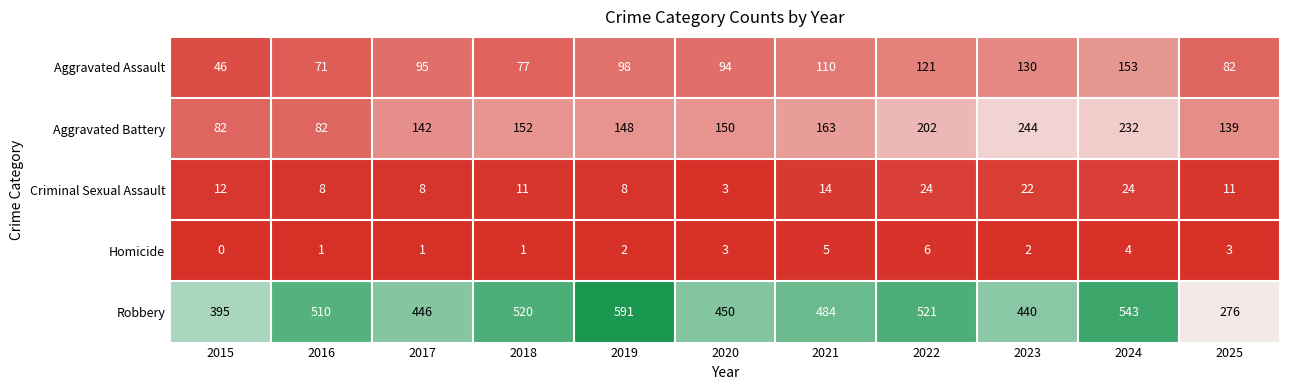

Which series has the largest total across all categories?

Robbery